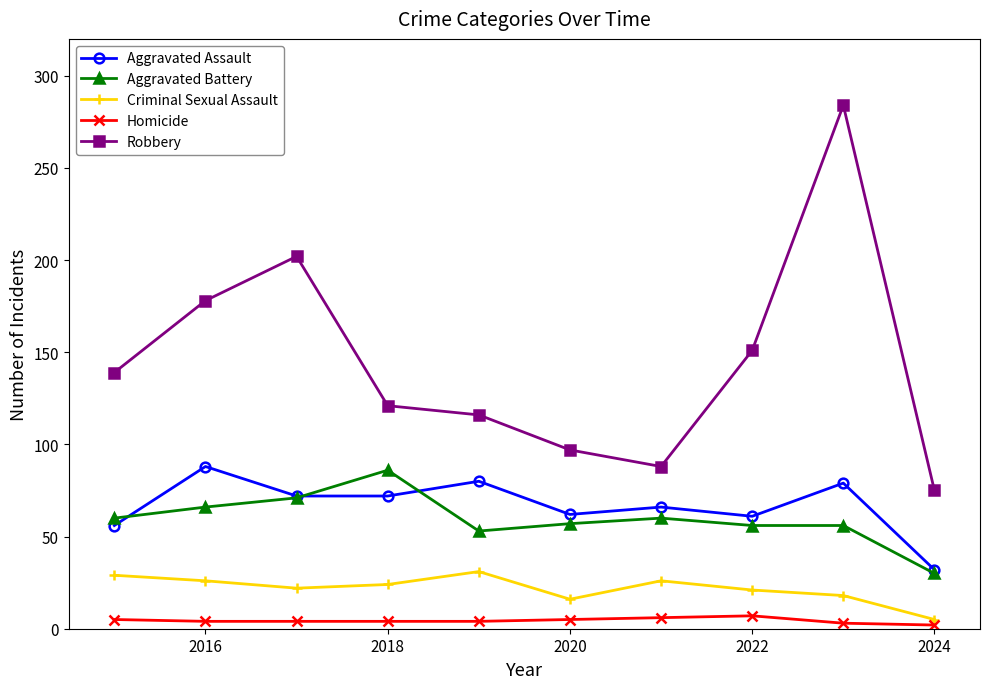

What is the maximum value for Criminal Sexual Assault?

31